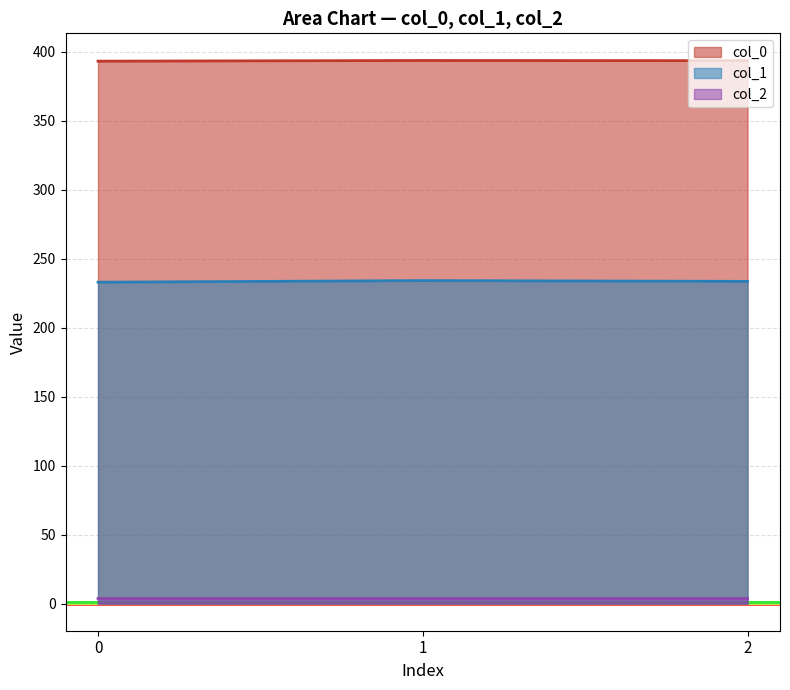

Between 0 and 2, which is larger?

2